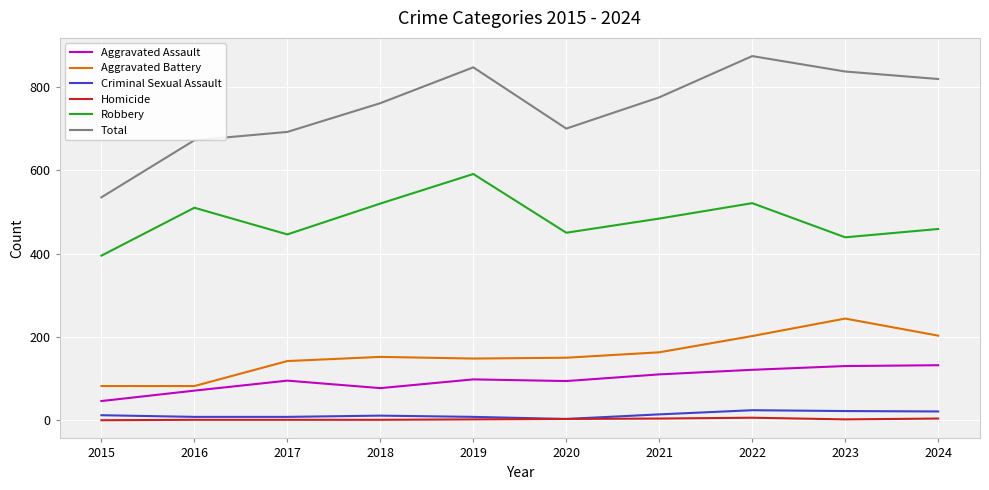

True or false: Robbery and Criminal Sexual Assault cross at least once.

False